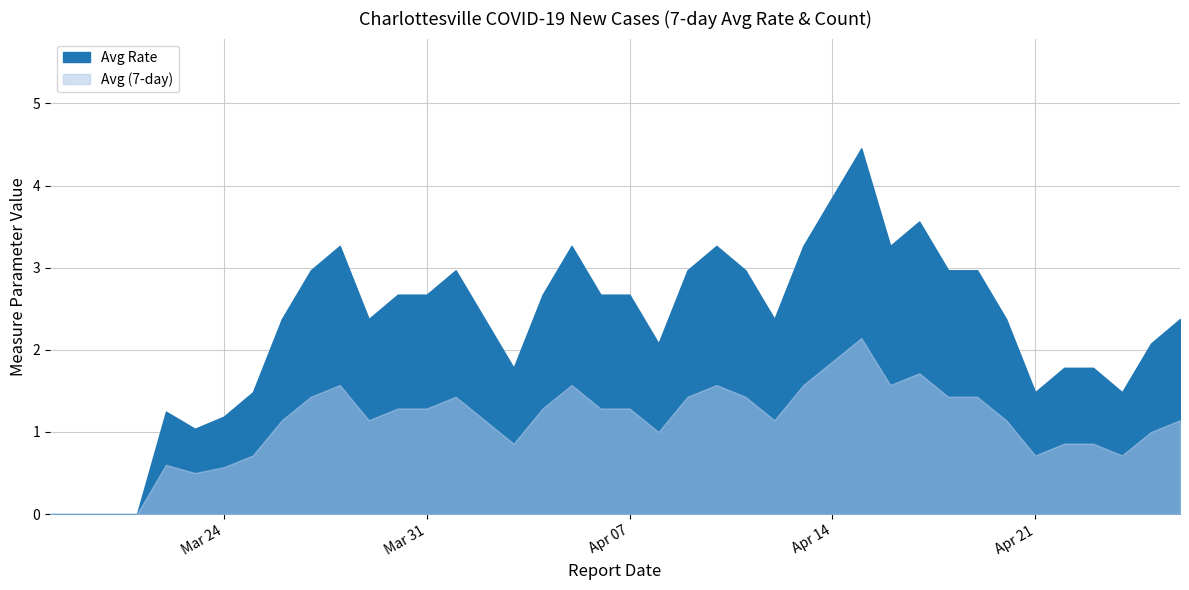

How many positive values does the Avg Rate series have?

36